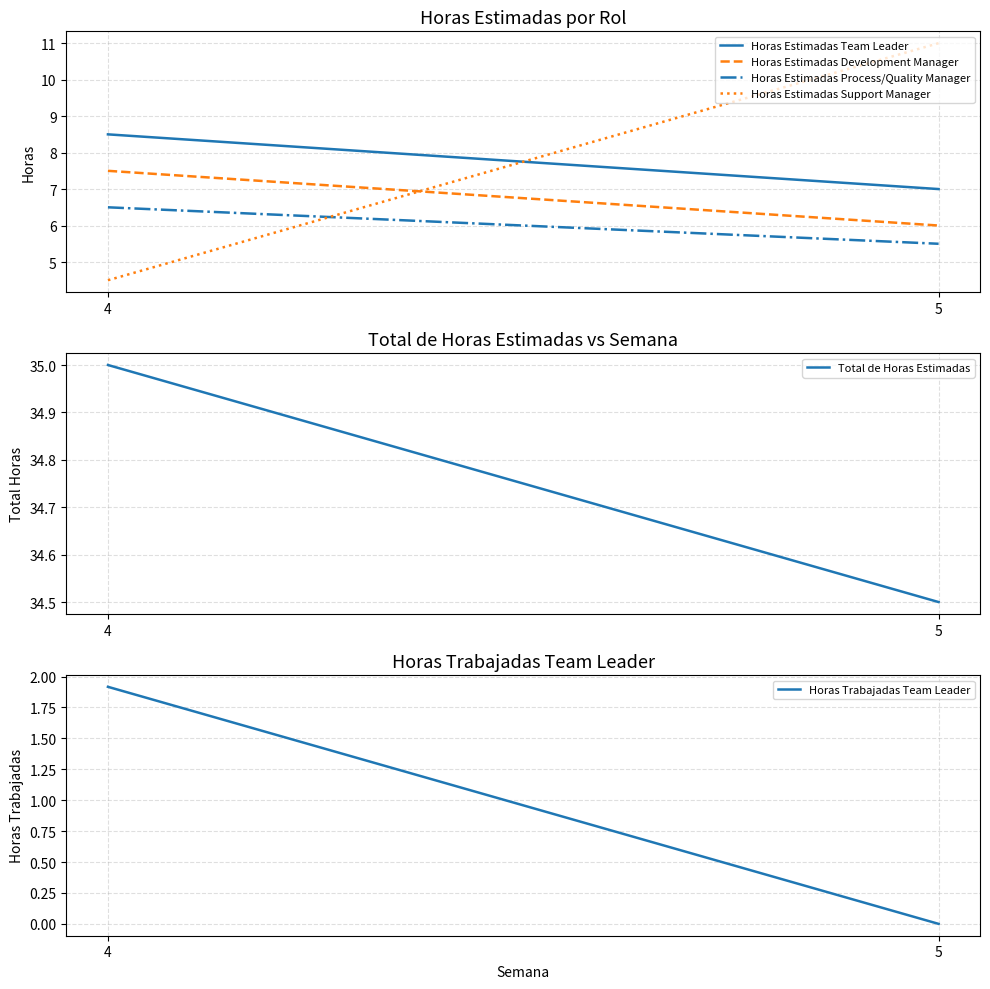

Reading right to left, transcribe all the data shown in this chart.

Horas Estimadas Team Leader: 7.0	8.5
Horas Estimadas Development Manager: 6.0	7.5
Horas Estimadas Process/Quality Manager: 5.5	6.5
Horas Estimadas Support Manager: 11.0	4.5
Total de Horas Estimadas: 34.5	35.0
Horas Trabajadas Team Leader: 0.0	1.9